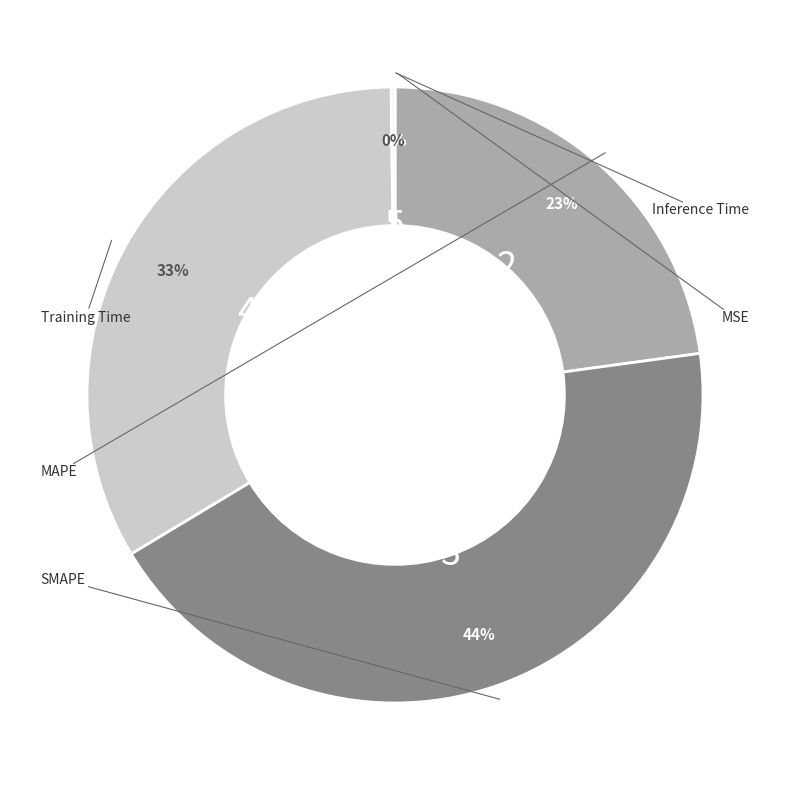

To the nearest percent, what is the difference between the largest and smallest slice percentages?

44%